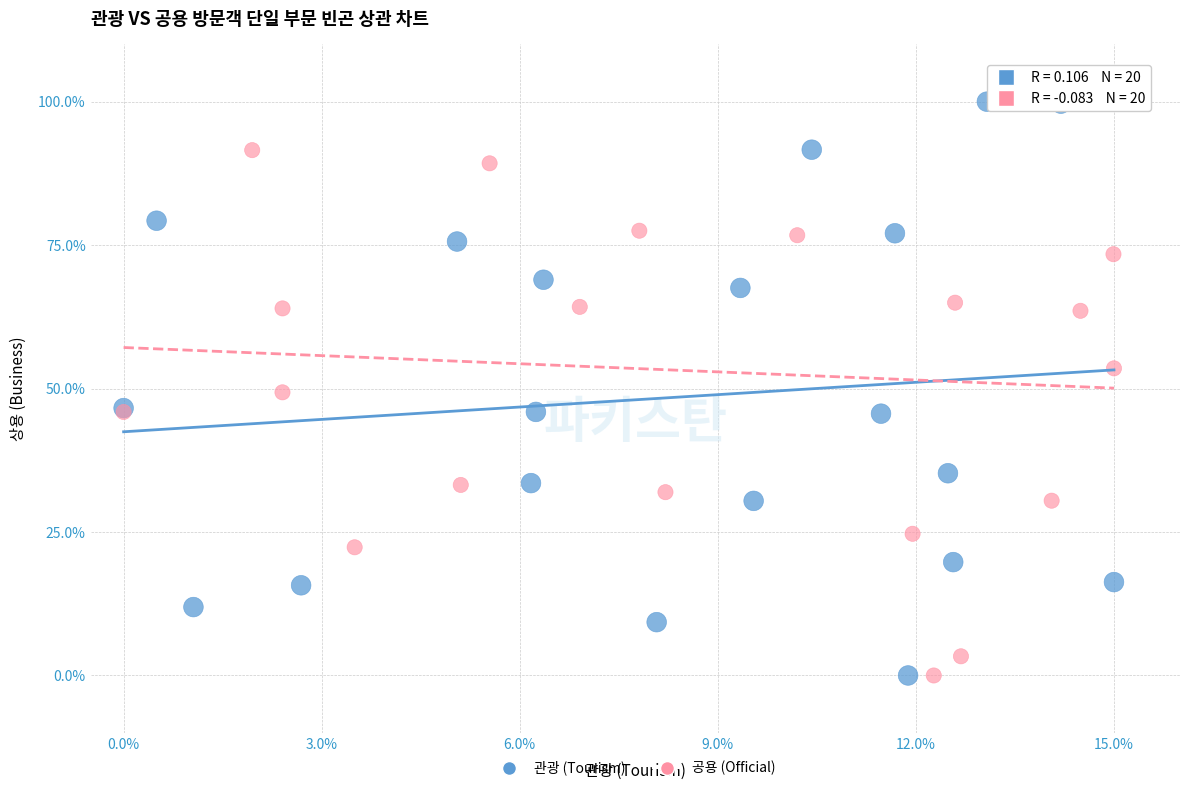

What are all the series names shown in the legend?

관광 (Tourism), 공용 (Official)